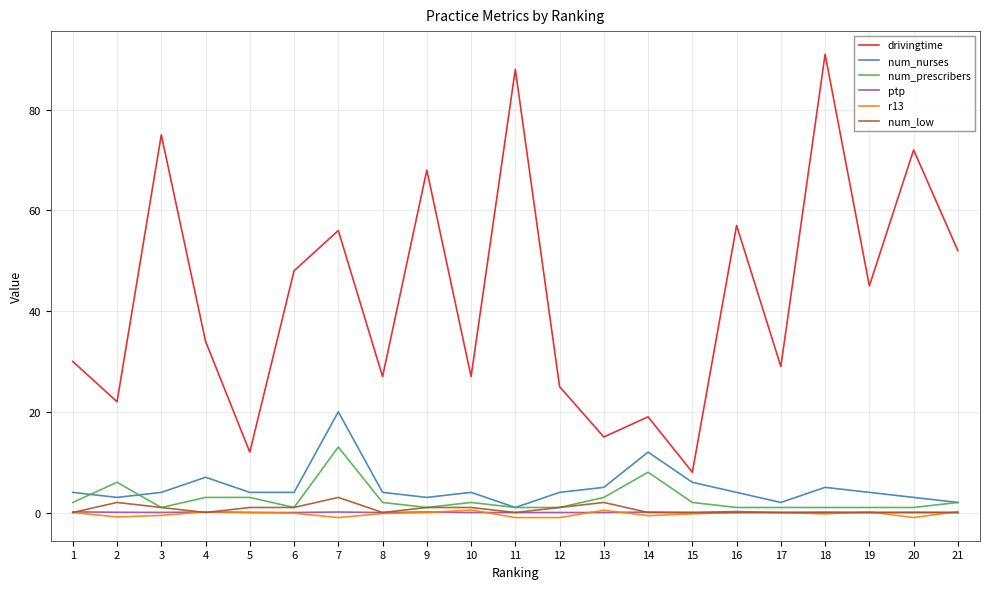

Which series has the largest total across all categories?

drivingtime